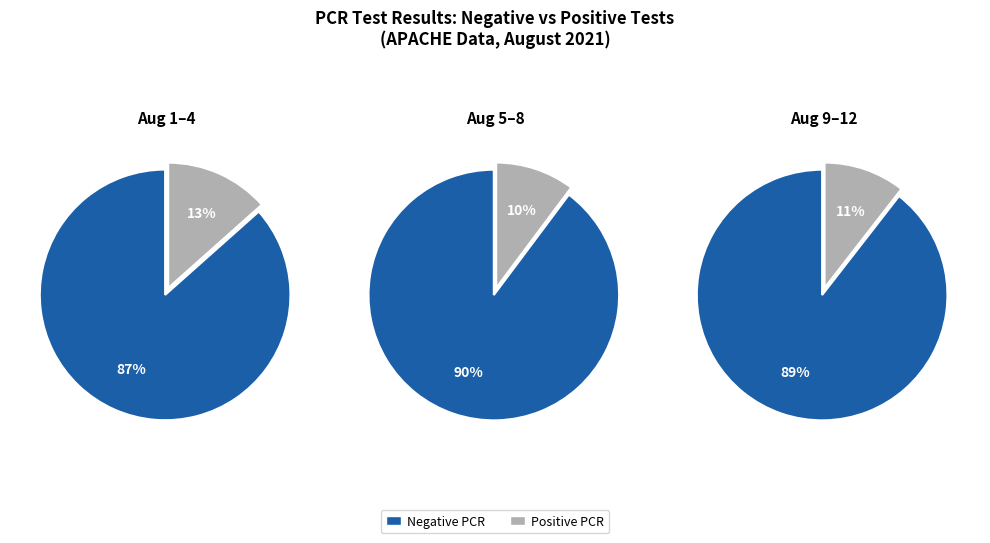

Rank the series by their maximum value, from highest to lowest.

Negative PCR, Positive PCR